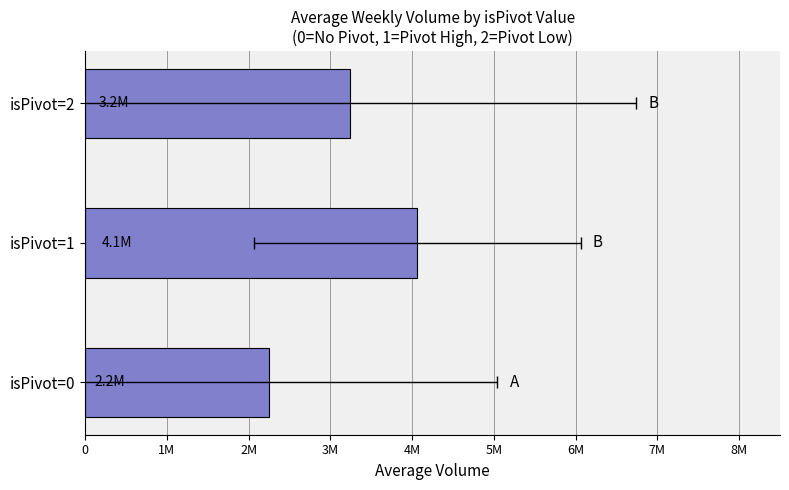

How many bars are there in total?

3